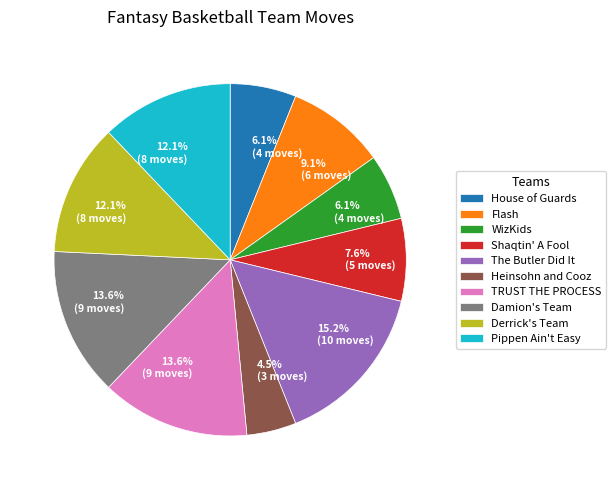

To the nearest percent, what percentage of the pie is WizKids?

6%